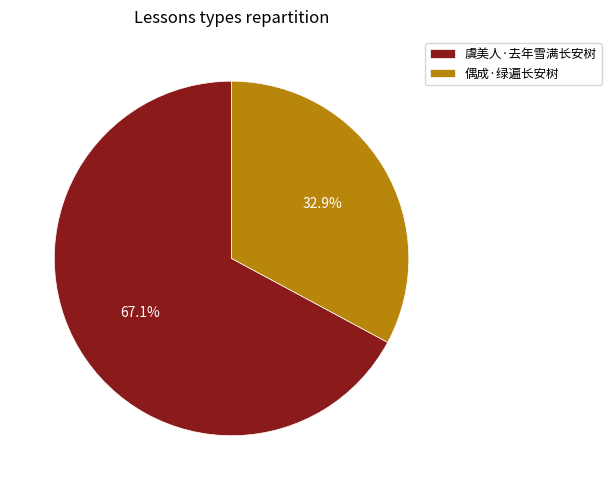

True or false: 偶成·绿遍长安树 accounts for 38% of the total.

False